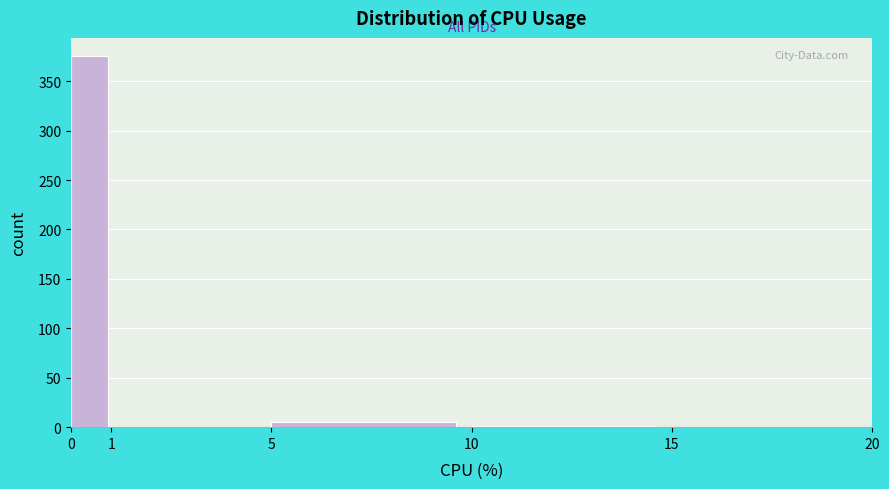

Reading left to right, list every bar in this chart as the range it spans on the x-axis followed by its height. The values are not printed on the chart, so give them approximately, as read against the axis.

0 to 1: 375
1 to 5: 0
5 to 10: 5
10 to 15: under 5
15 to 20: 0